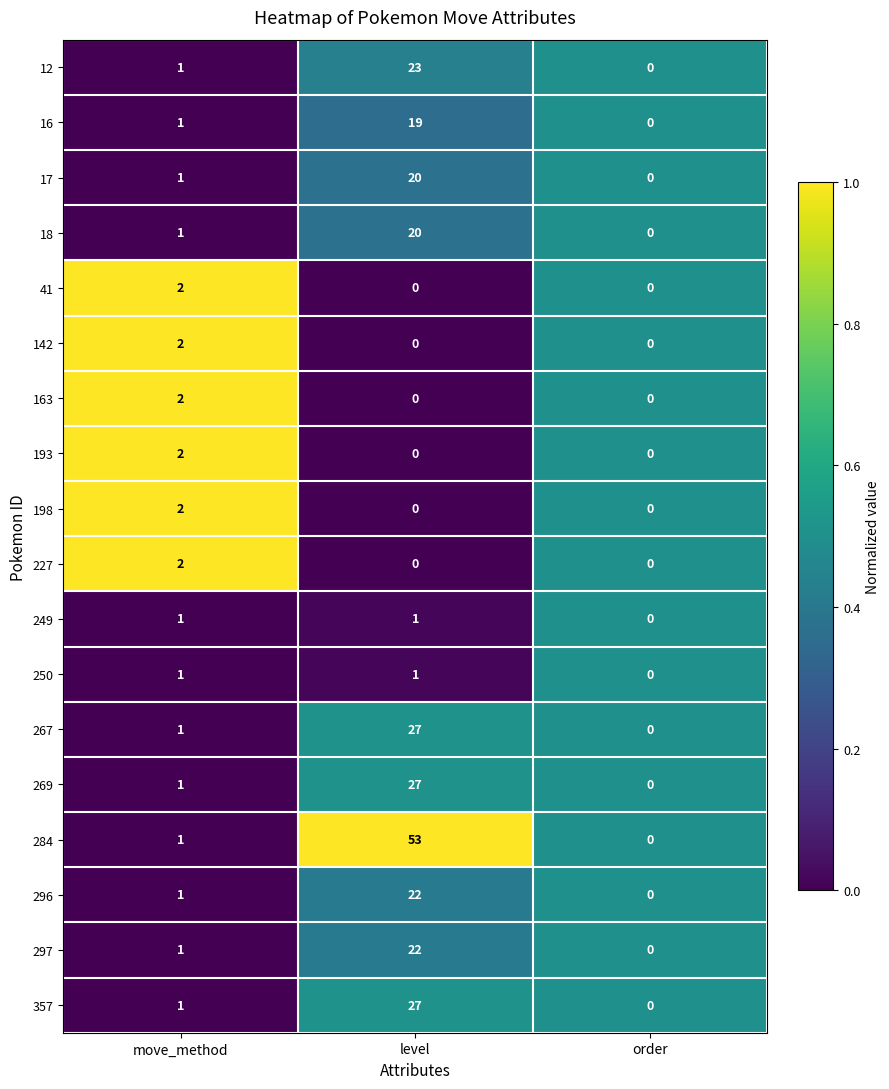

Which series has the largest range (max minus min)?

284